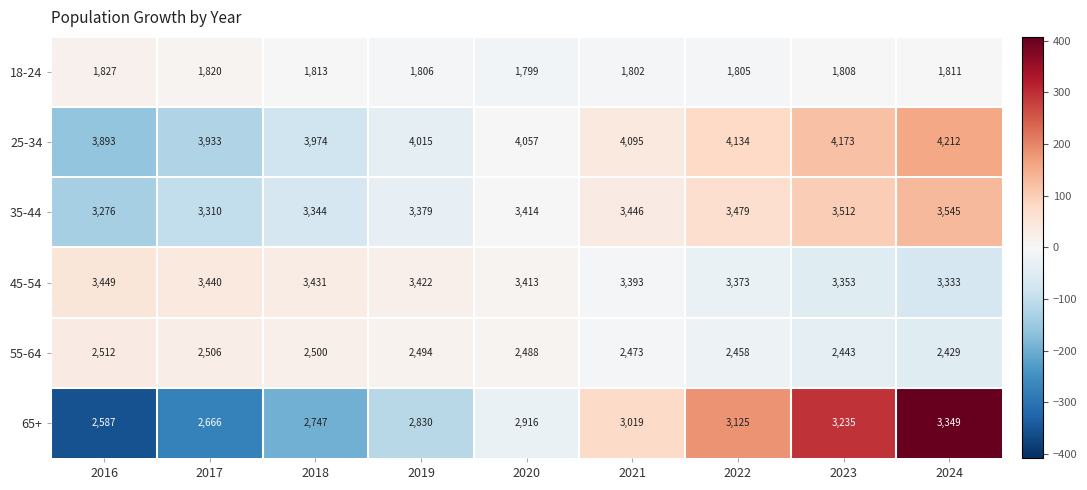

What is the spread (max minus min) of values at 2019?

2209